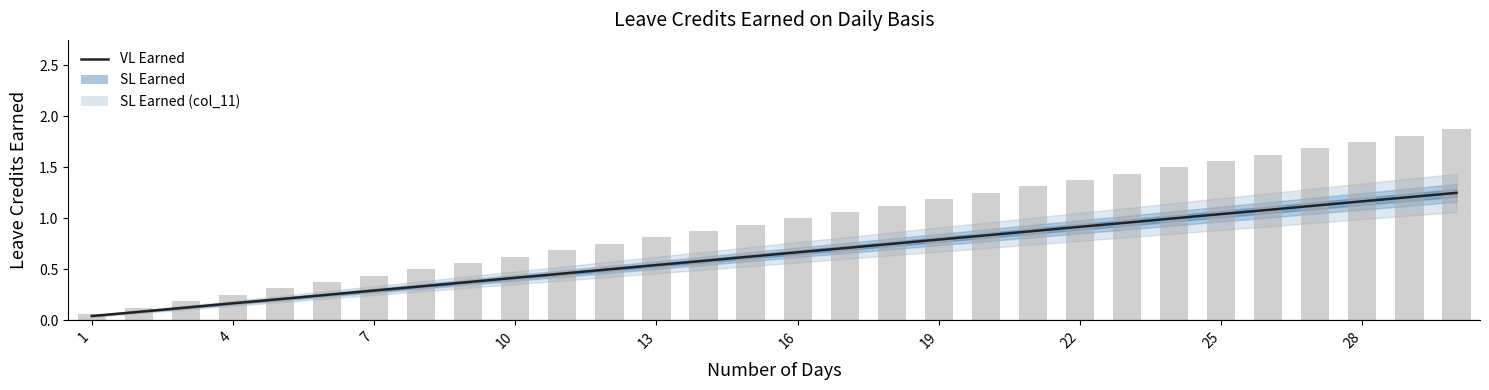

What is the change in value from 11 to 25?

+0.6